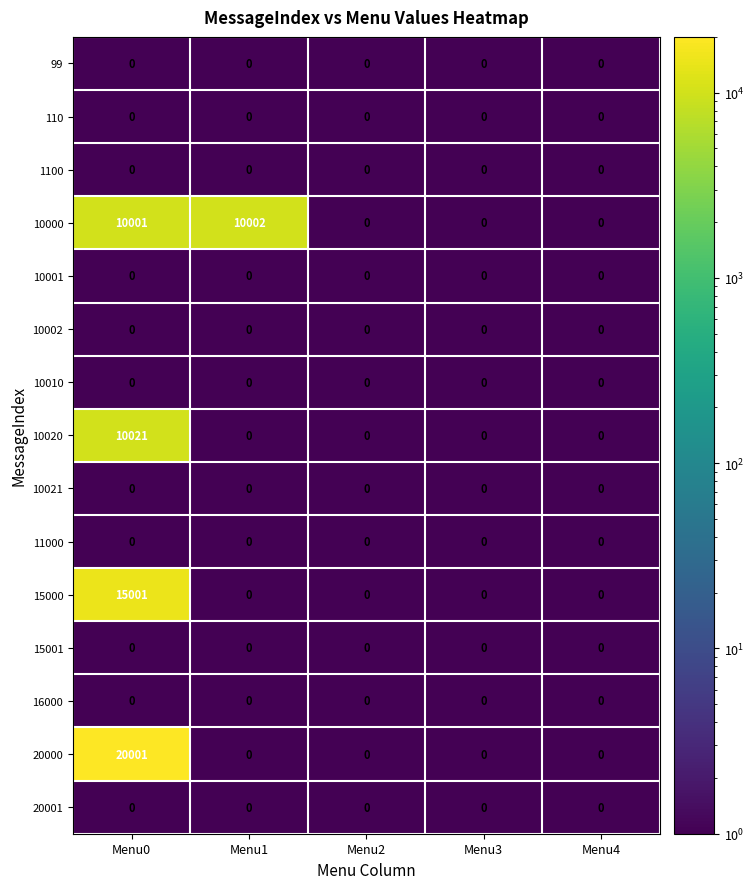

What is the greatest value displayed?

20001